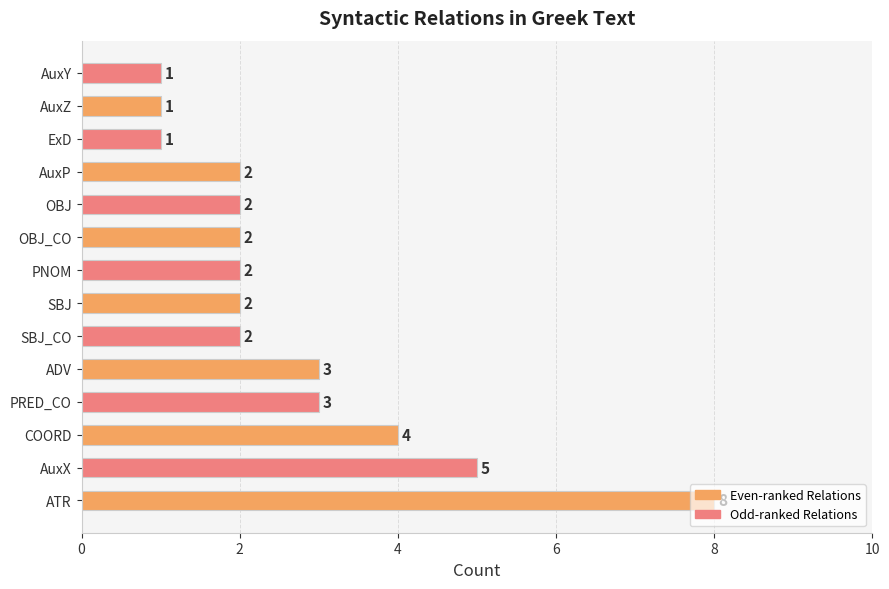

Approximately how many times larger is the value at COORD compared to OBJ_CO?

2.0